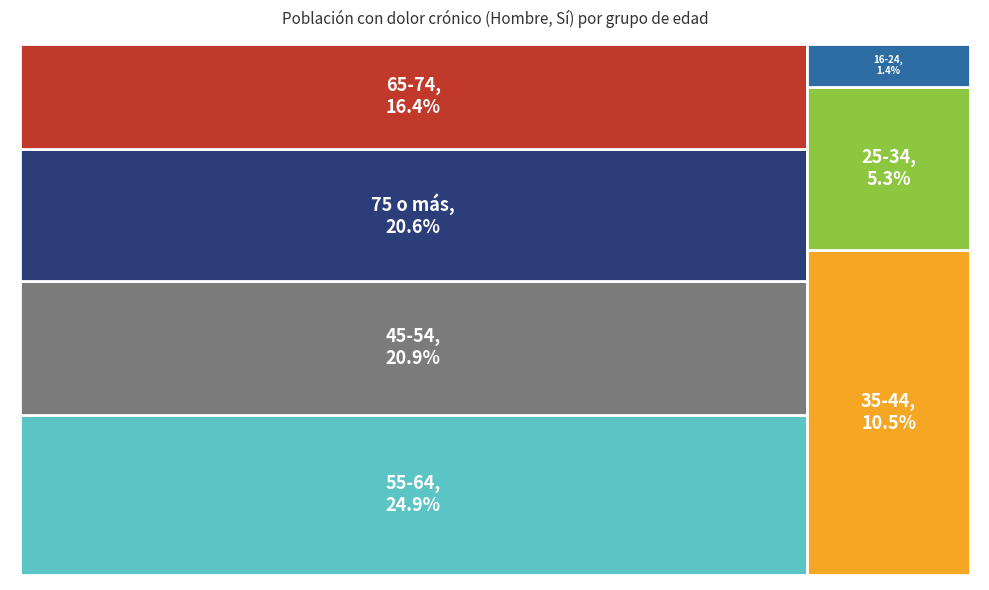

Combined, what portion of the pie is 16-24 and 35-44?

11.9%